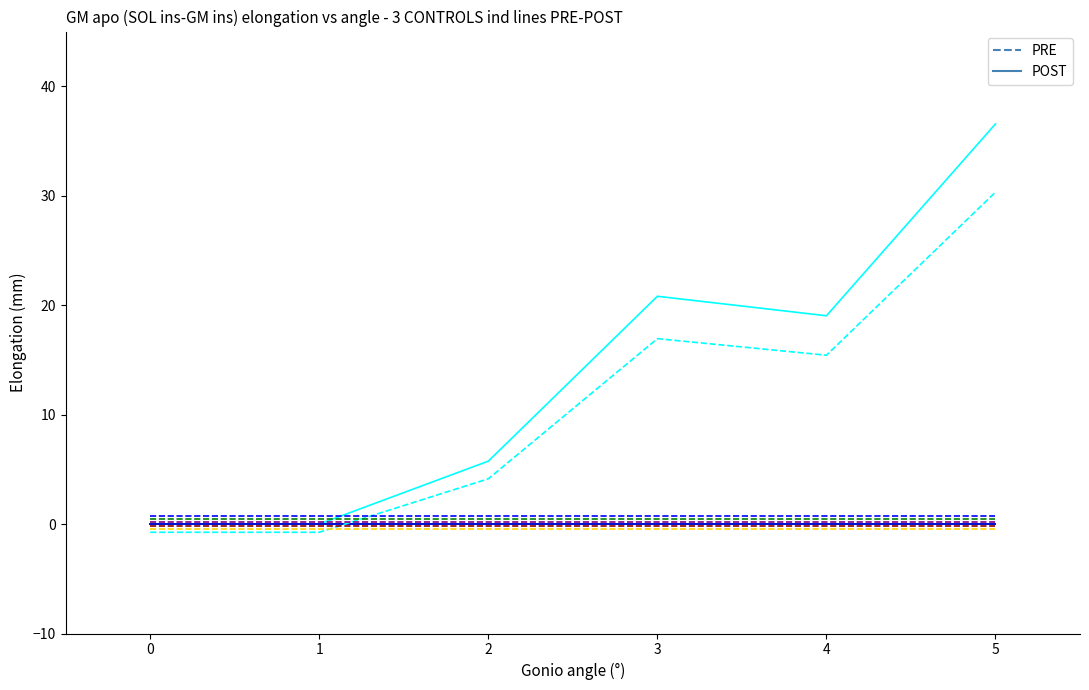

Rank the series at 3 from highest to lowest value.

POST, PRE